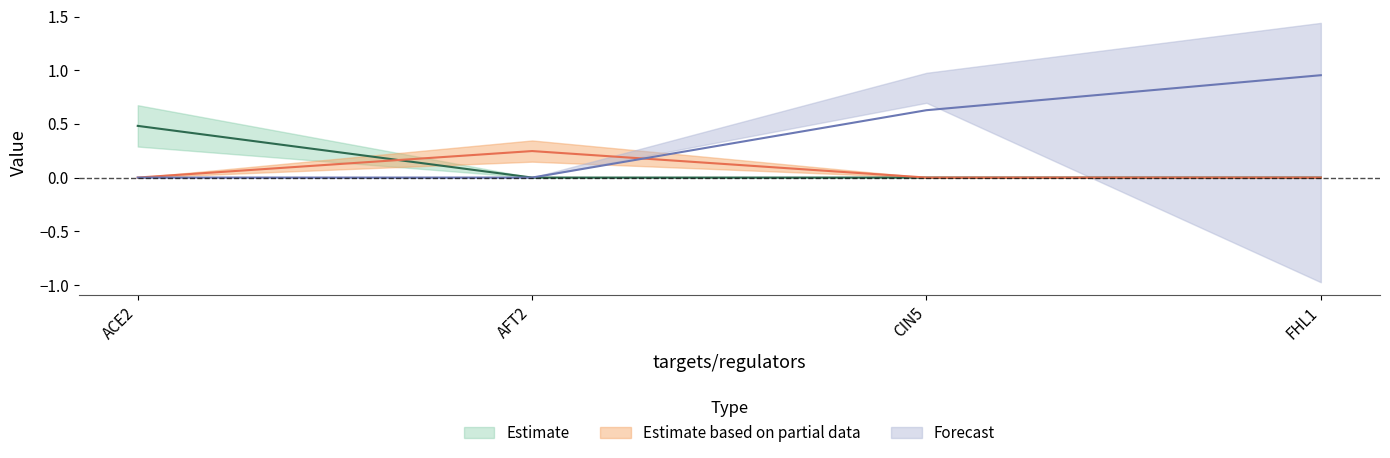

At how many categories does at least one series exceed 0?

4